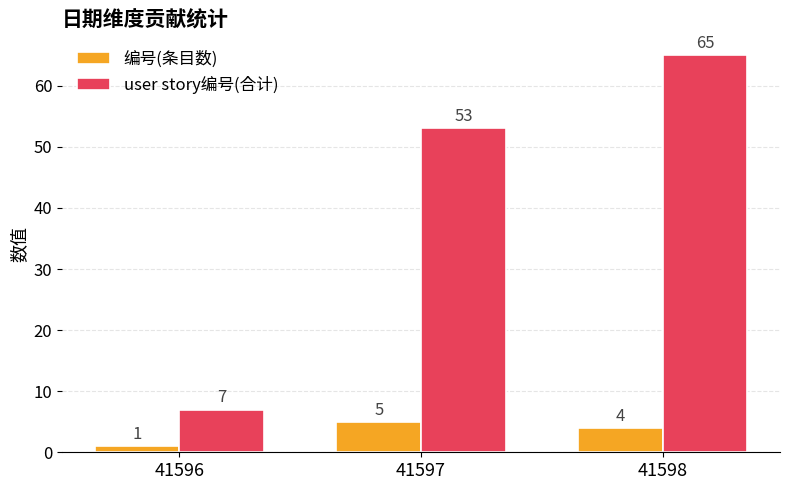

Which category has the highest value in the user story编号(合计) series?

41598